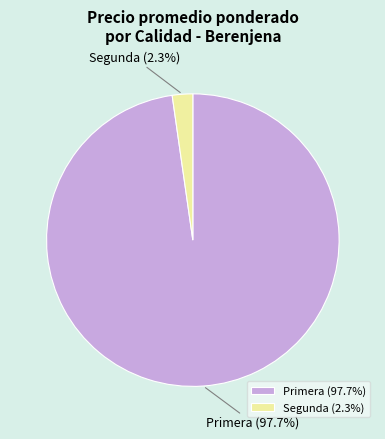

What percentage do Segunda and Primera together represent?

100.0%